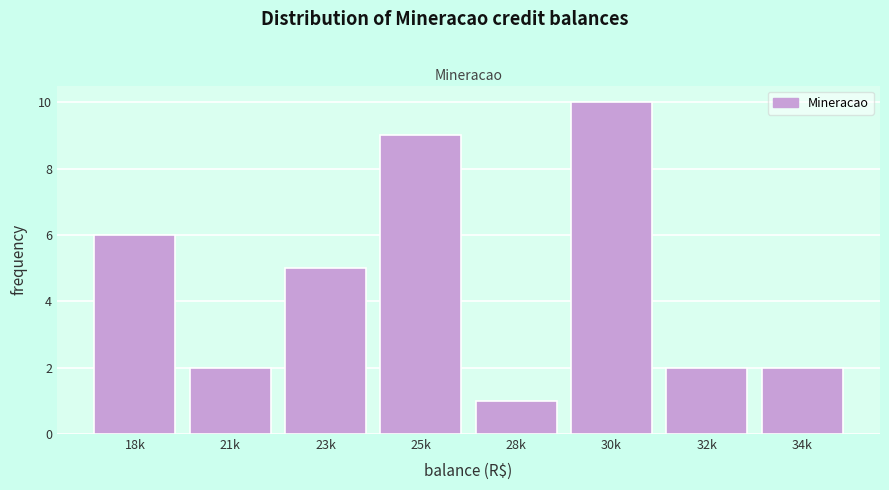

Reading right to left, list all the values displayed in this chart.

34k=2	32k=2	30k=10	28k=1	25k=9	23k=5	21k=2	18k=6